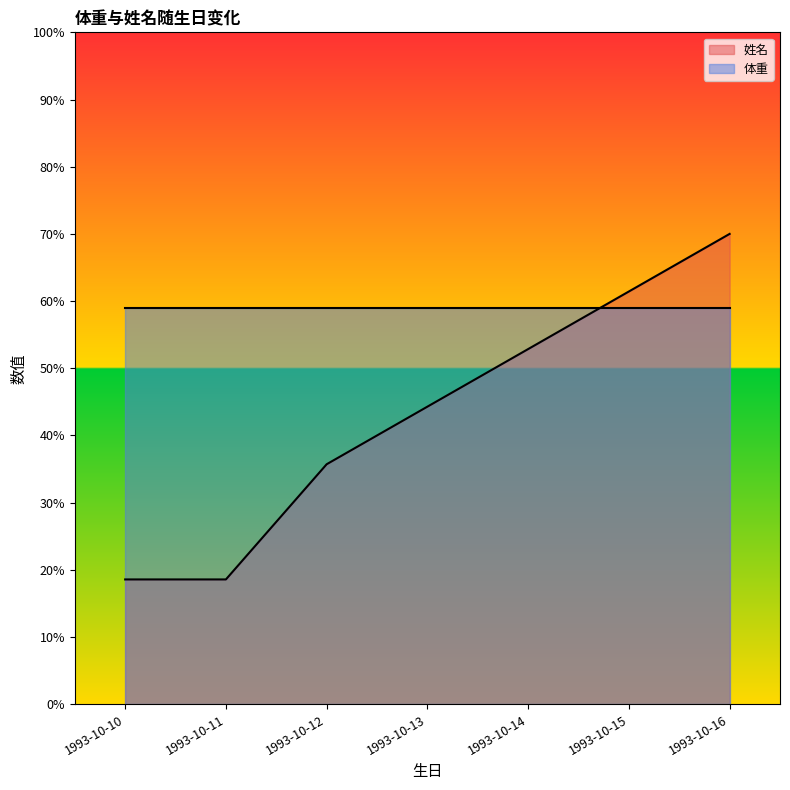

What is the value of the 1st point from the left?

18.6